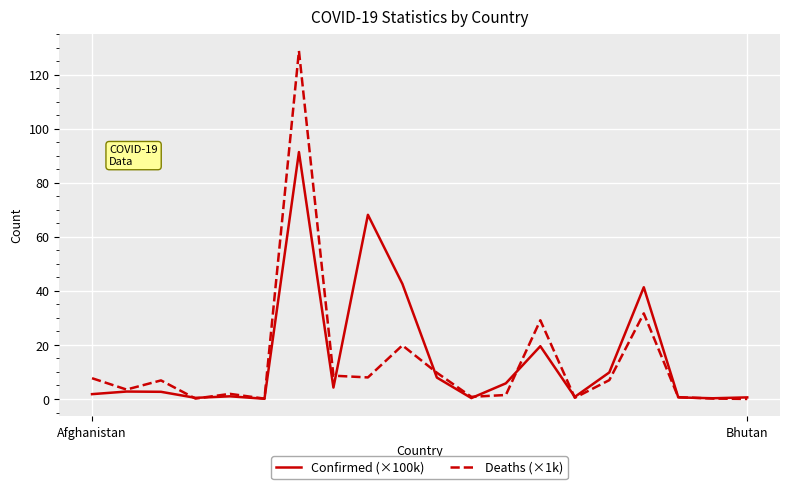

Is this an area chart (filled region under the line)?

No